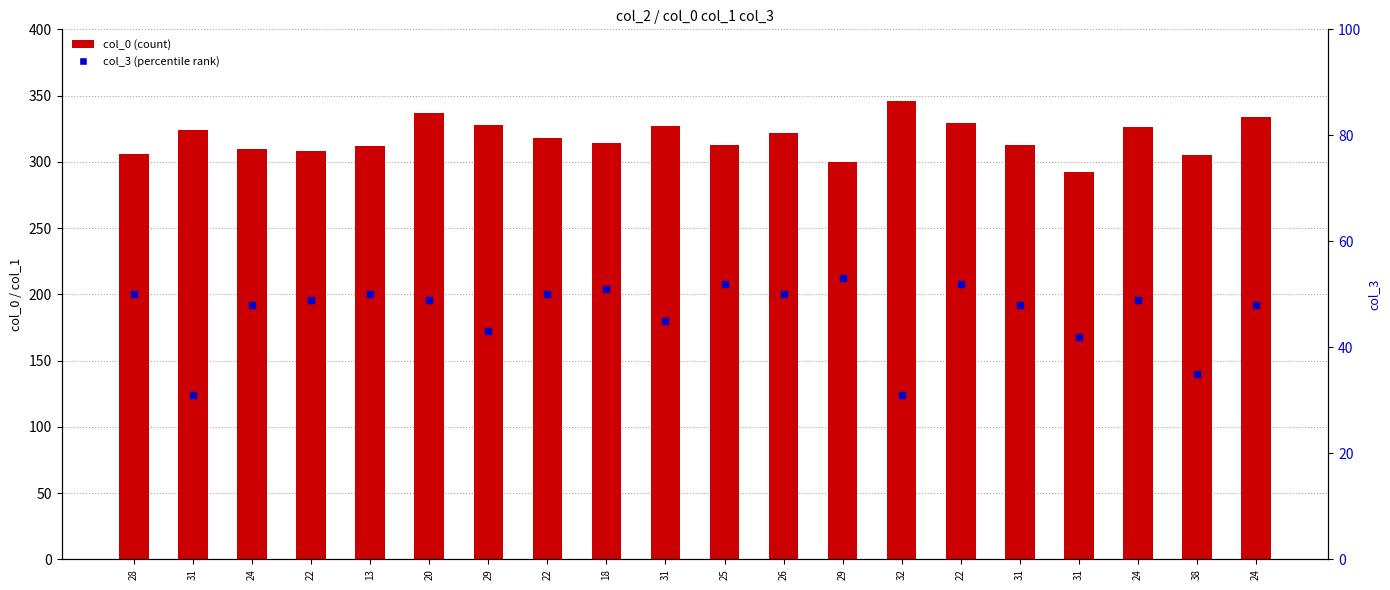

Which series has the largest total across all categories?

col_0